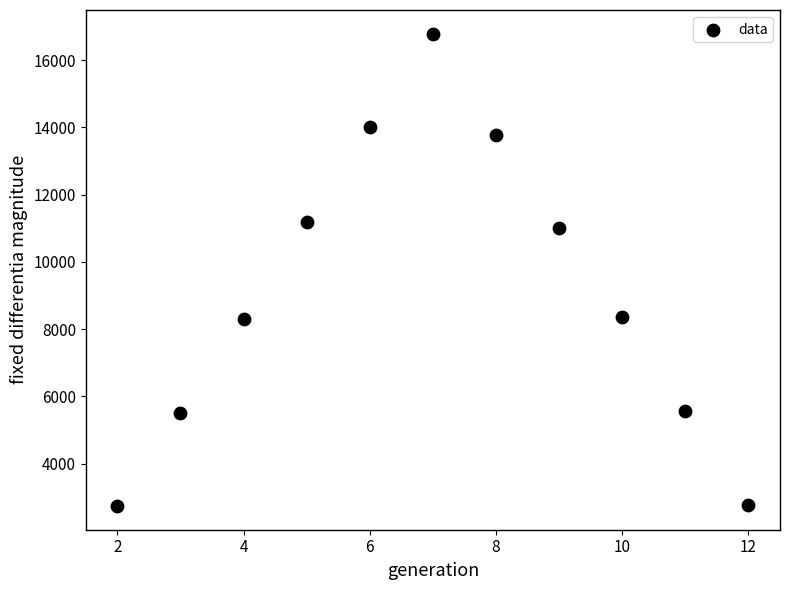

What is the average X value?

7